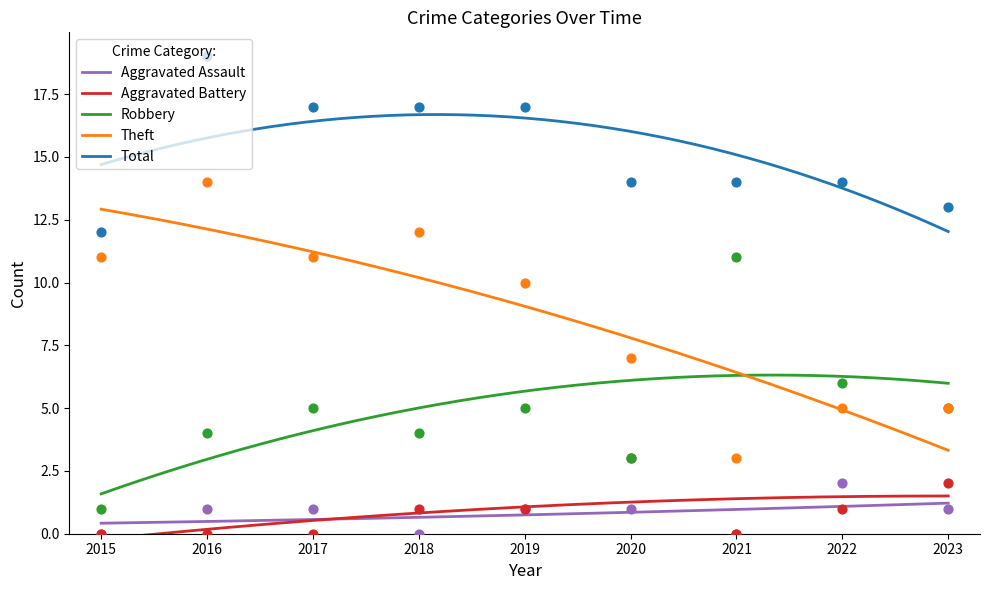

Which series contains the highest Y value?

Total